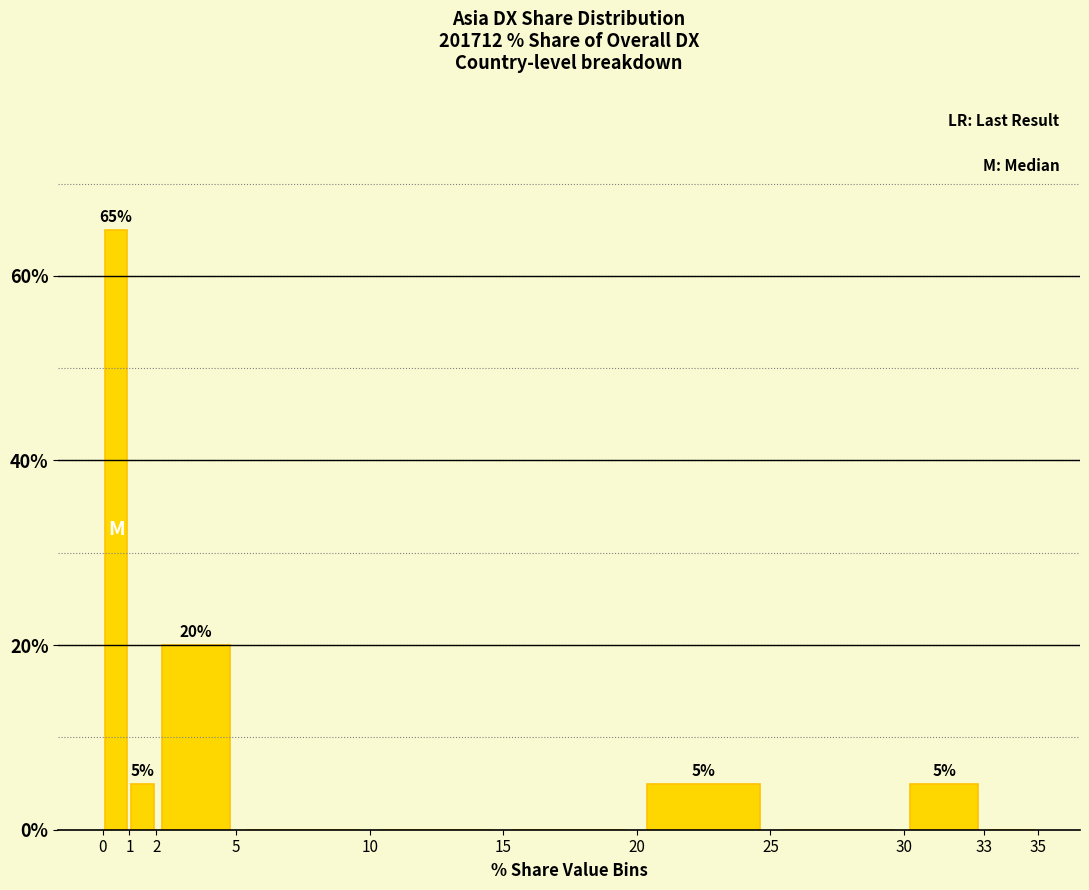

Which range on the x-axis has the tallest bar?

0 to 1